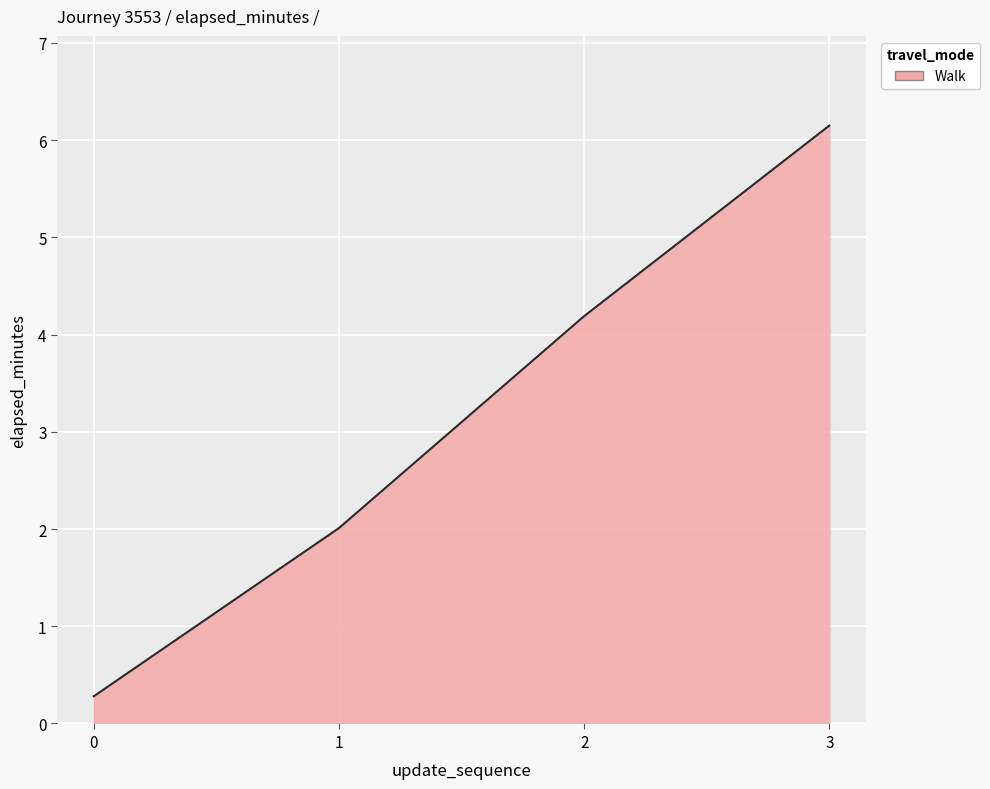

What is the greatest value displayed?

6.2